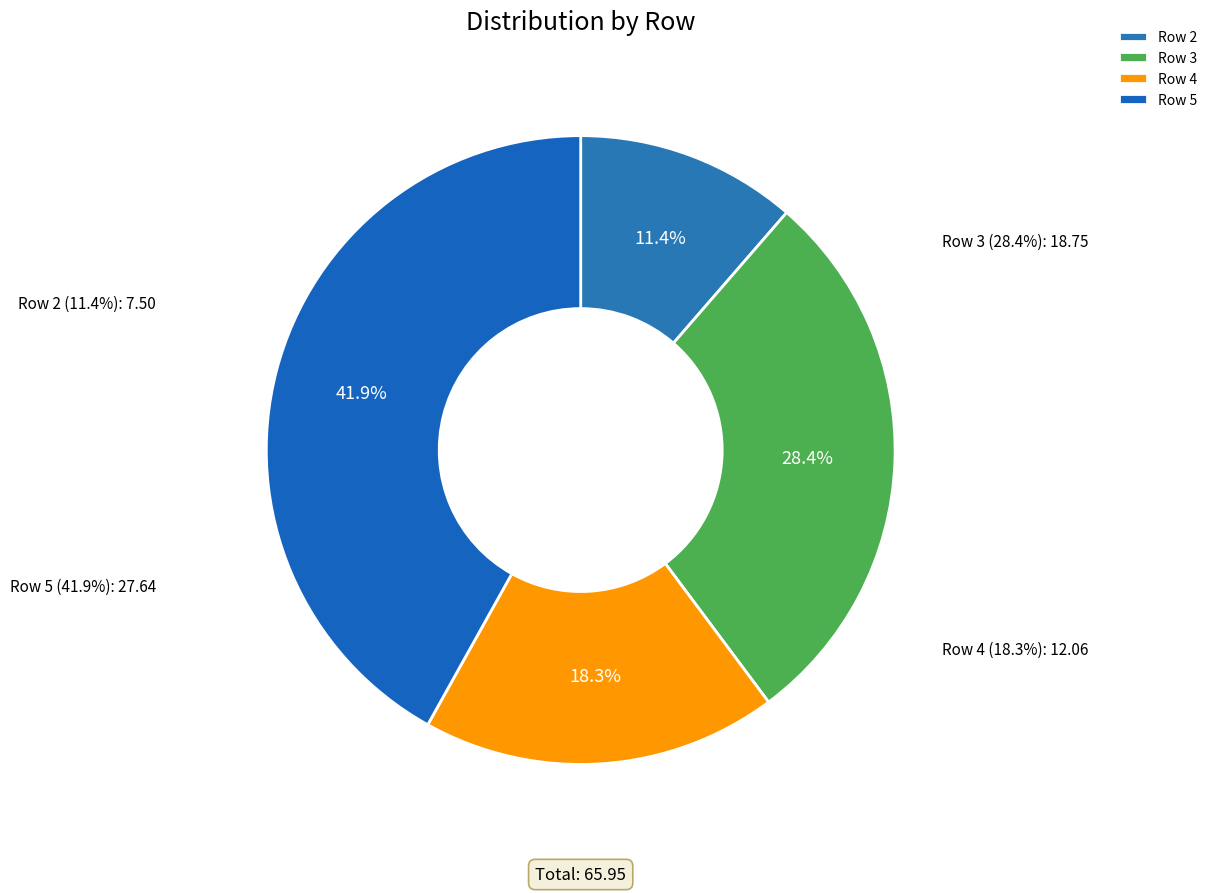

Approximately how many times larger is the value at 5 compared to 4?

2.3